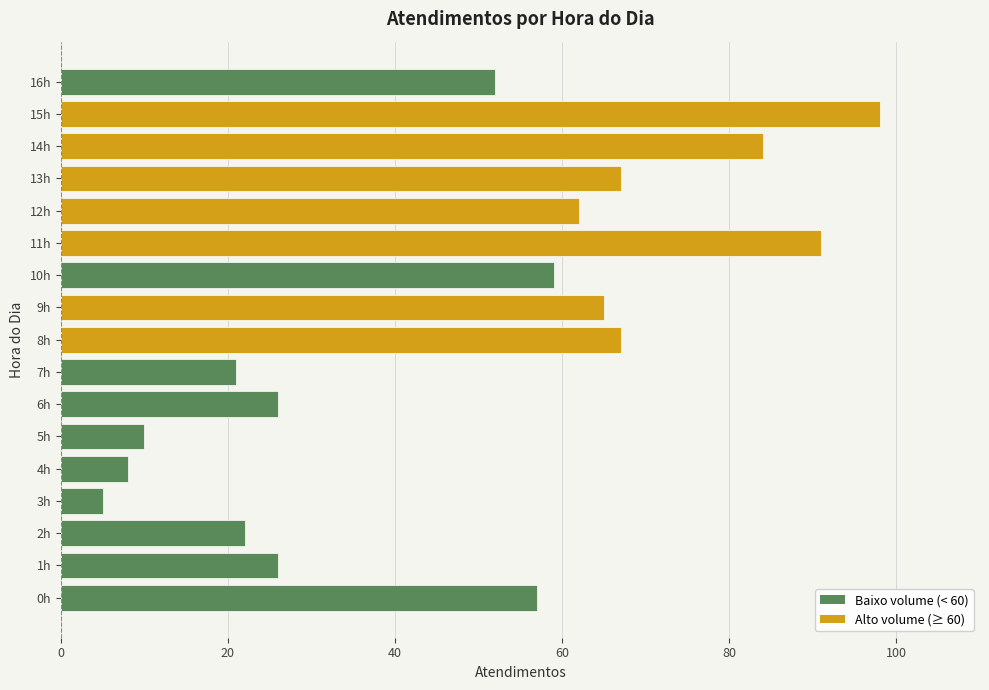

What is the sum of all values?

820